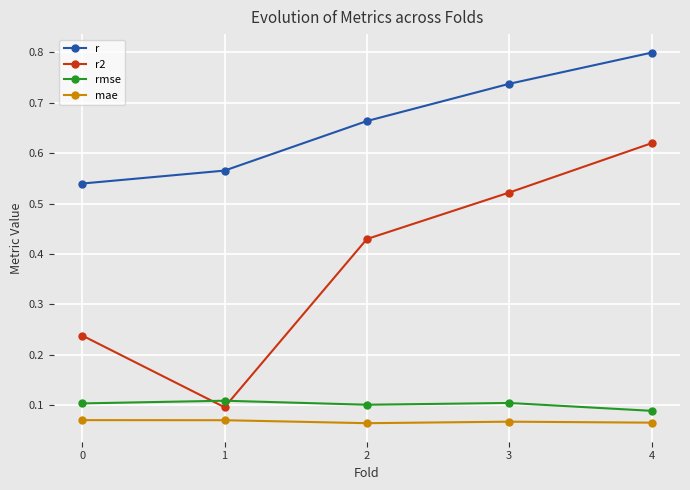

Does the chart have visible grid lines?

Yes